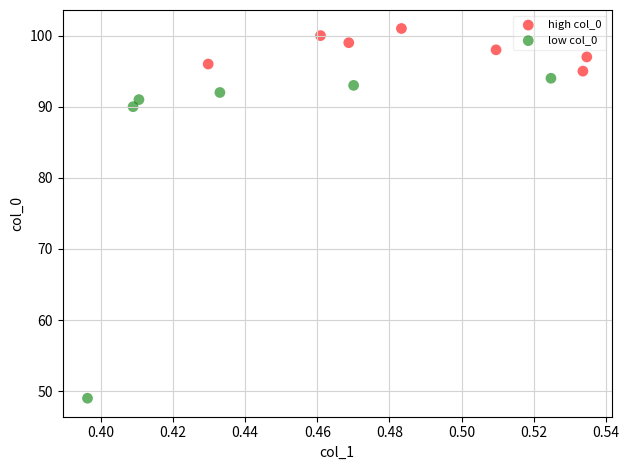

What are all the series names shown in the legend?

high col_0, low col_0